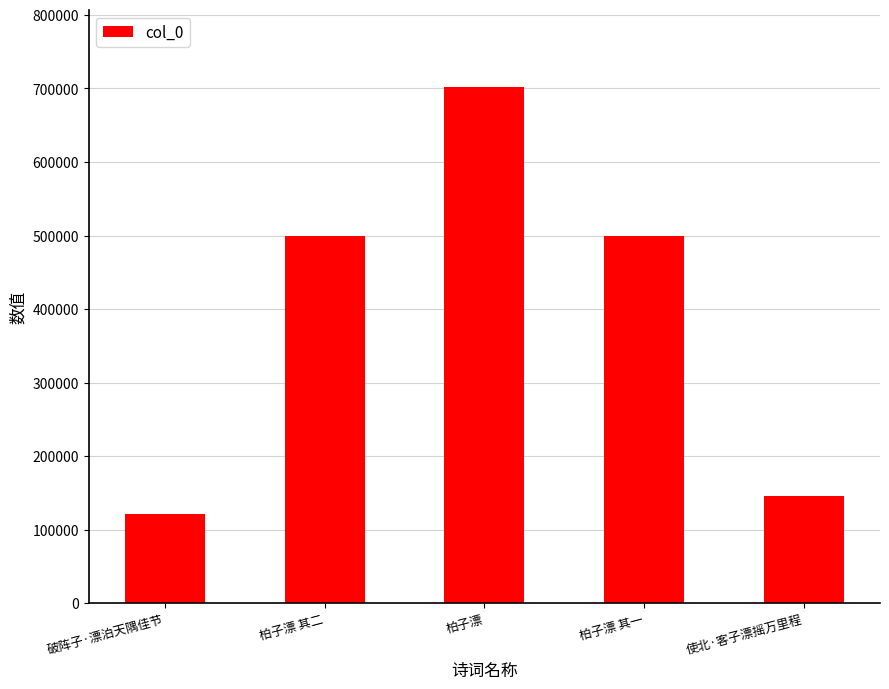

Read the value at 破阵子·漂泊天隅佳节, to the nearest 100.

122000